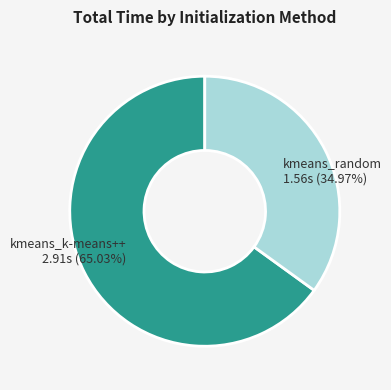

Is there any slice that represents more than half of the pie?

Yes